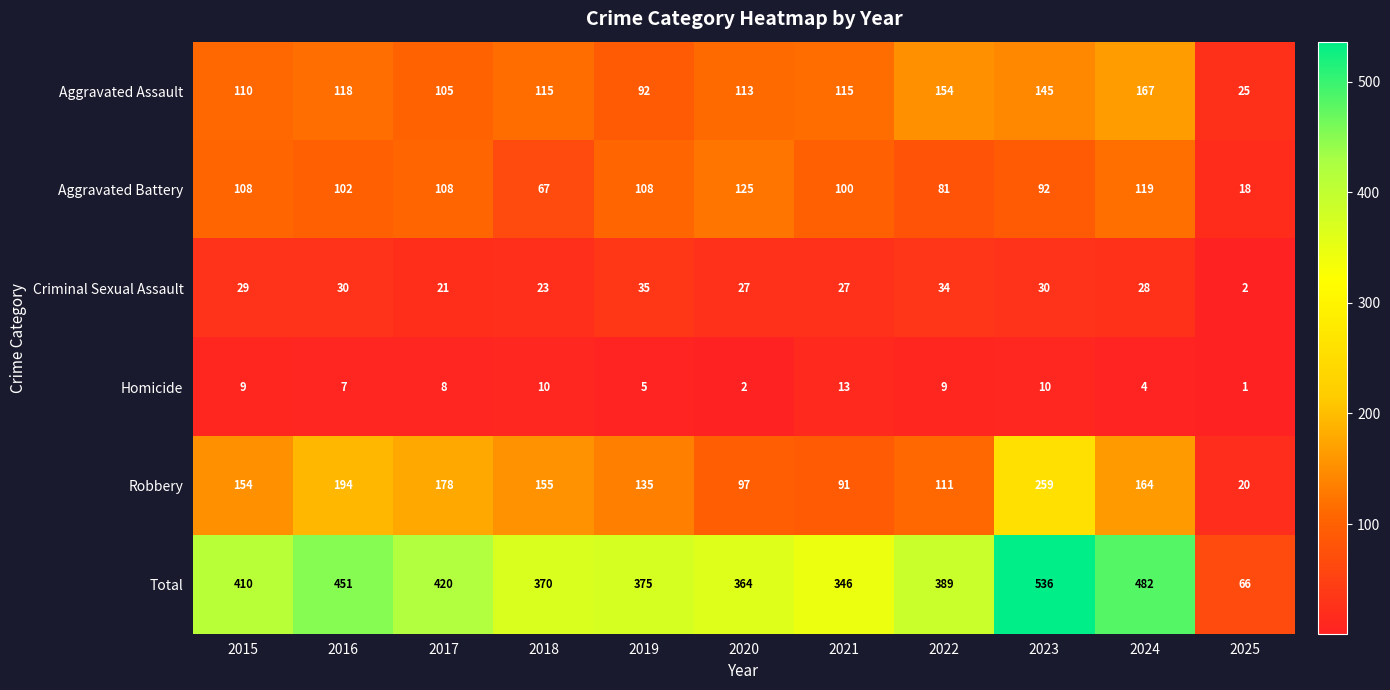

At how many categories does at least one series exceed 450?

3